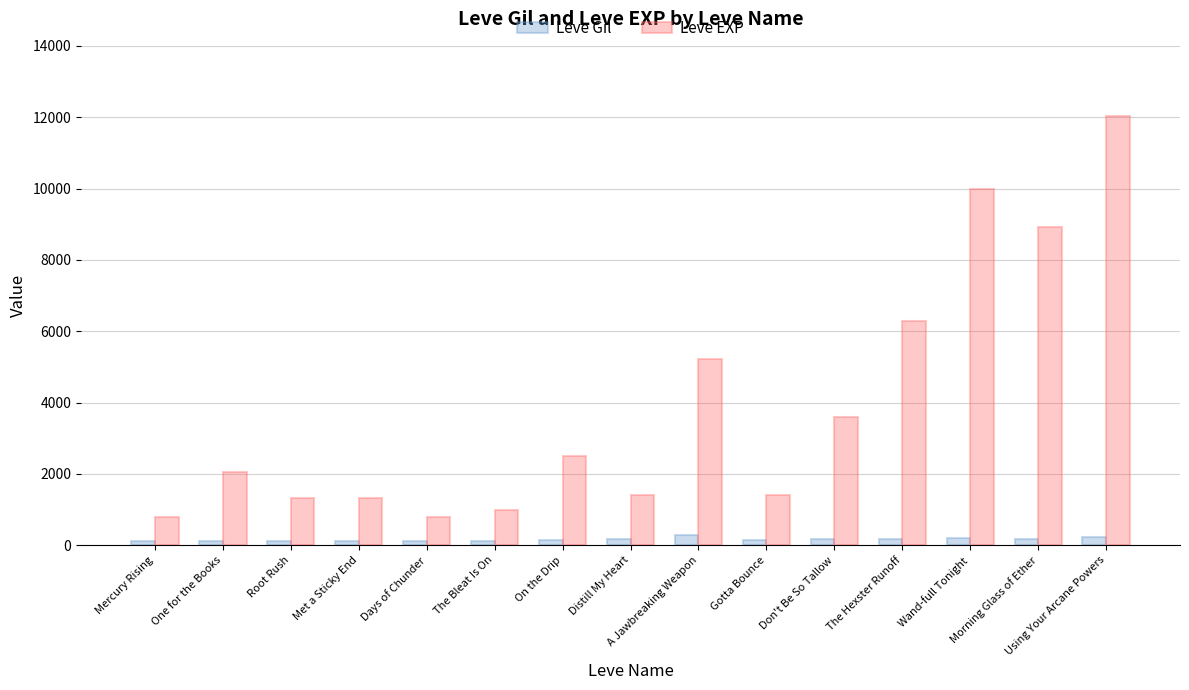

Between Distill My Heart and Using Your Arcane Powers, which series saw the biggest shift?

Leve EXP